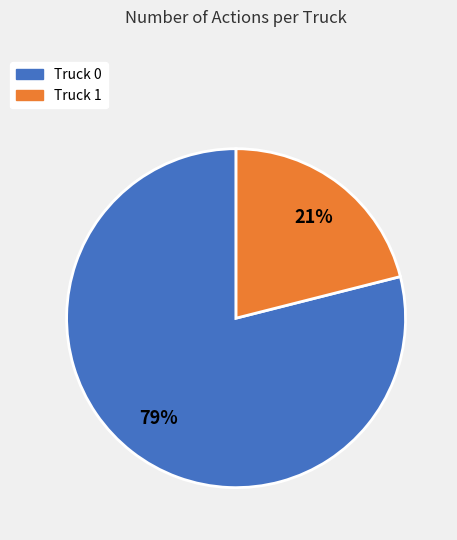

What is the smallest slice in the pie chart?

Truck 1